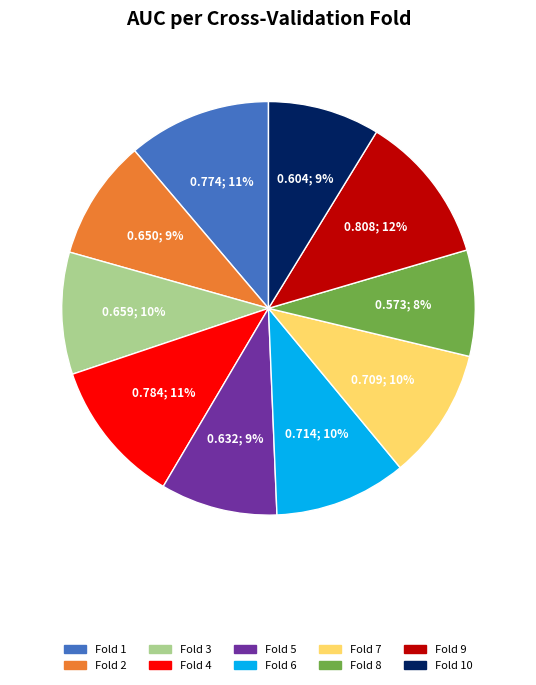

Is there a majority slice in this chart?

No